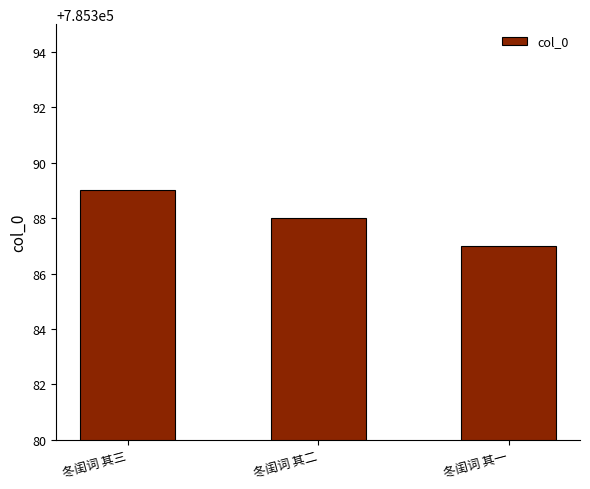

List the labels in order of value, largest first.

冬闺词 其三, 冬闺词 其二, 冬闺词 其一